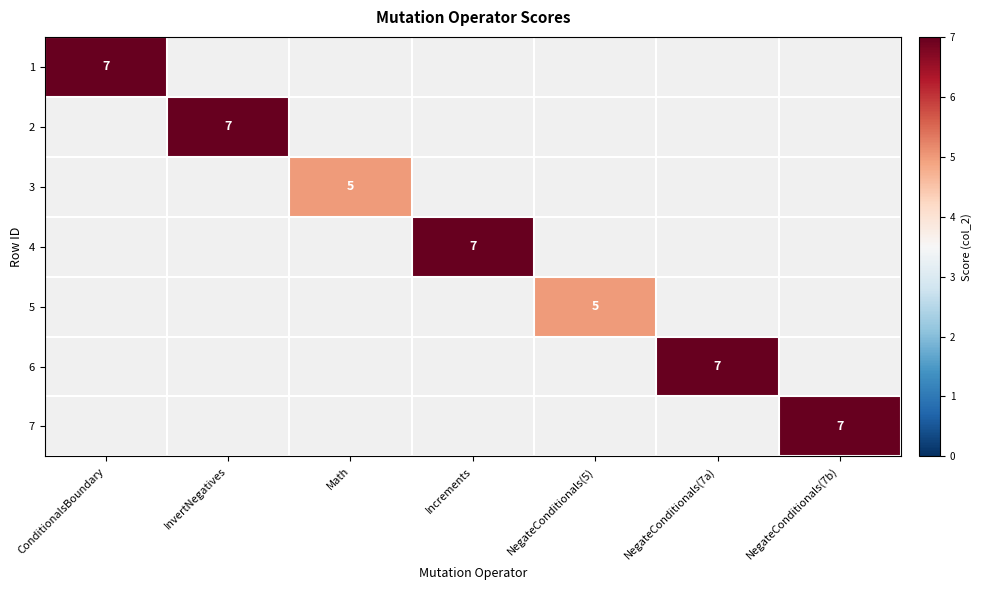

Is it true that 5 equals 5 at NegateConditionals(5)?

True